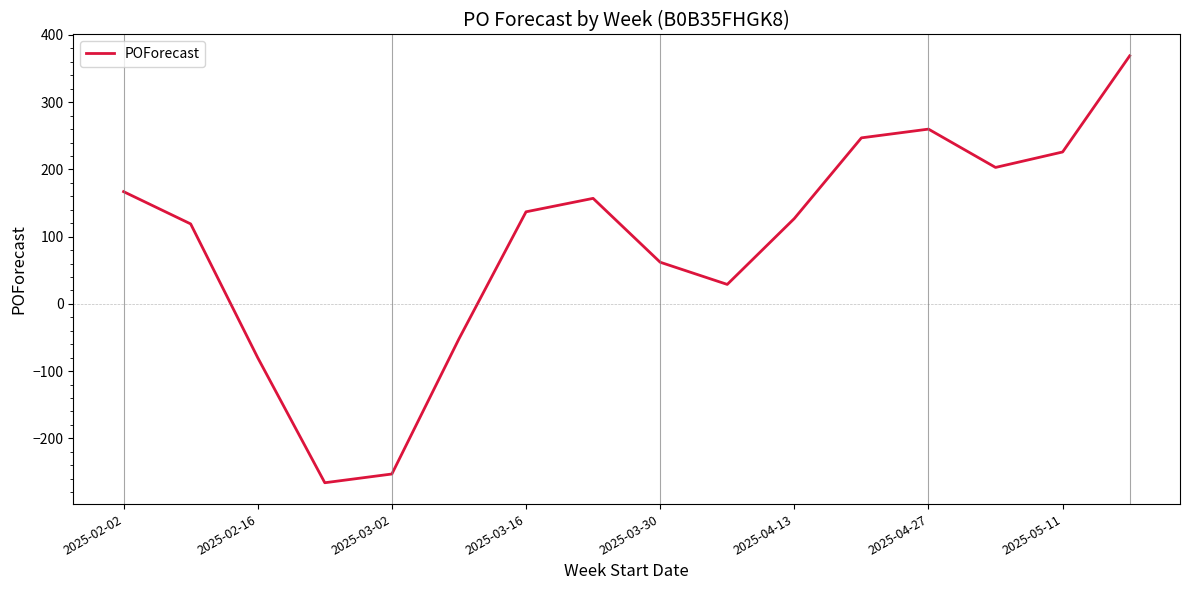

What is the difference between the maximum and minimum values?

635